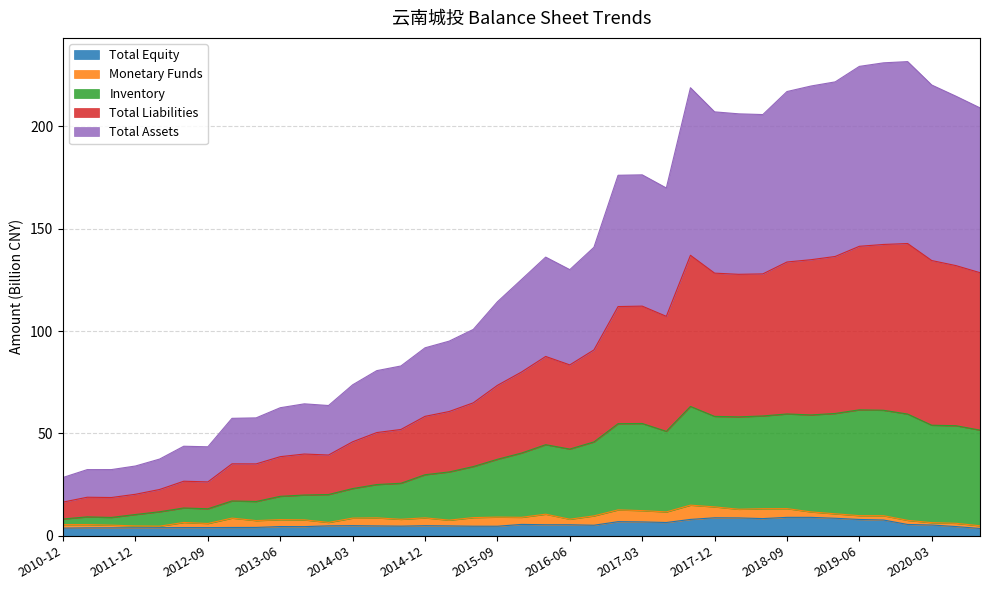

What is the highest value of the Total Equity series?

9.0